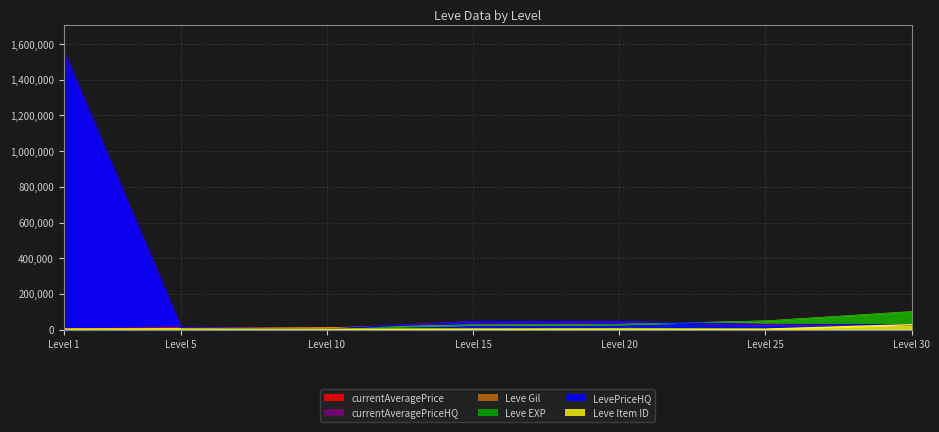

What is the difference between the maximum and minimum values in the Leve EXP series?

99219.0